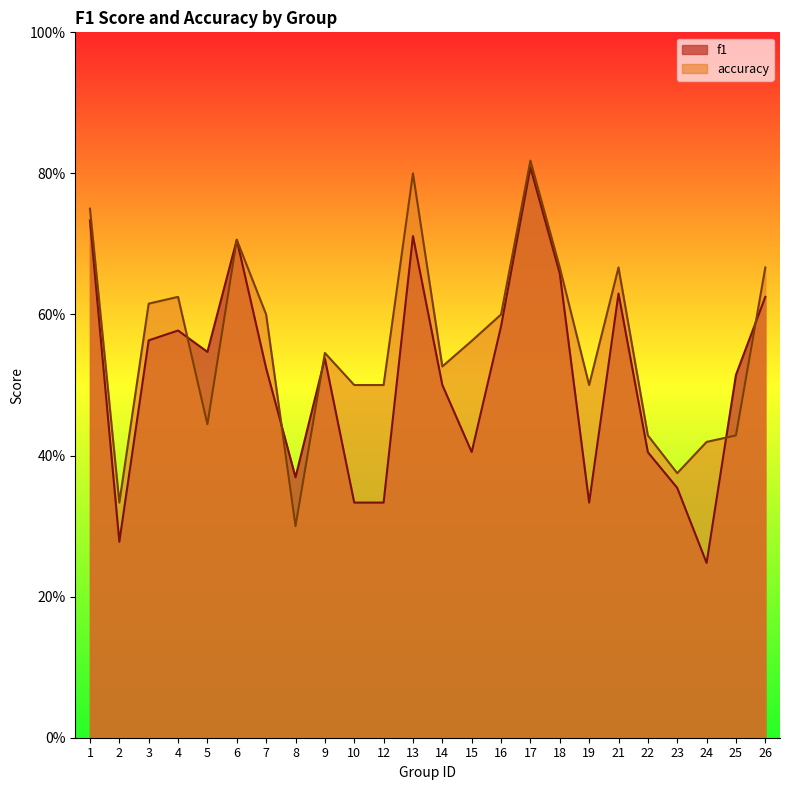

Which series has the widest spread of values?

f1